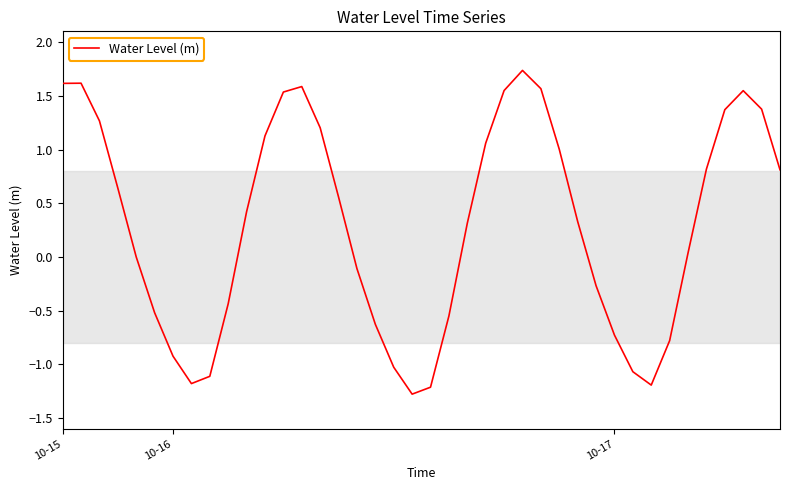

What is the greatest value displayed?

1.7